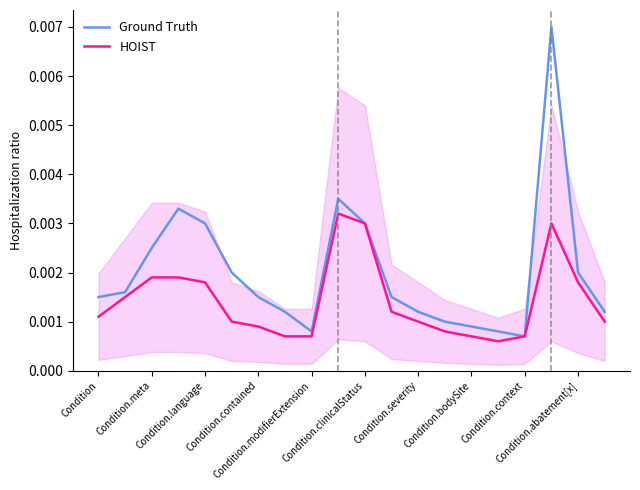

True or false: Ground Truth has more than 2 interior local peaks.

True